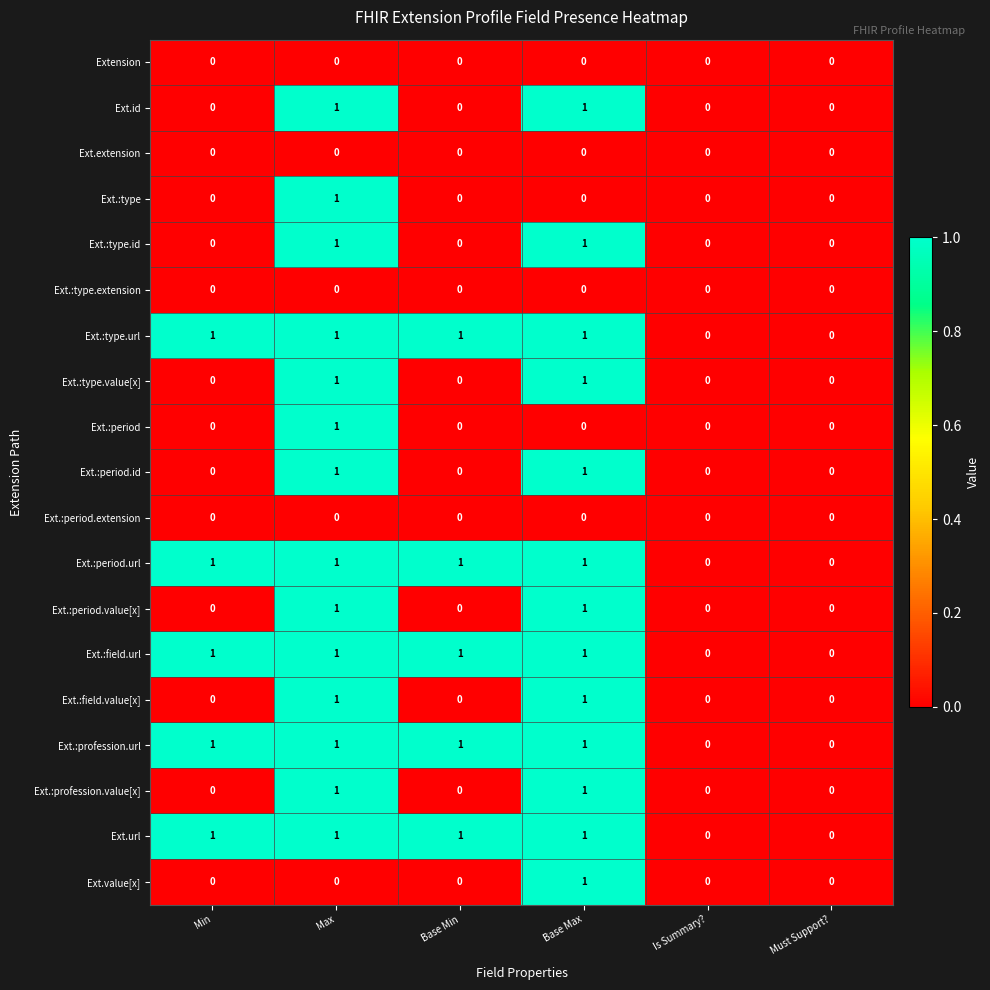

How many Ext.:field.value[x] values are between 0 and 1?

6